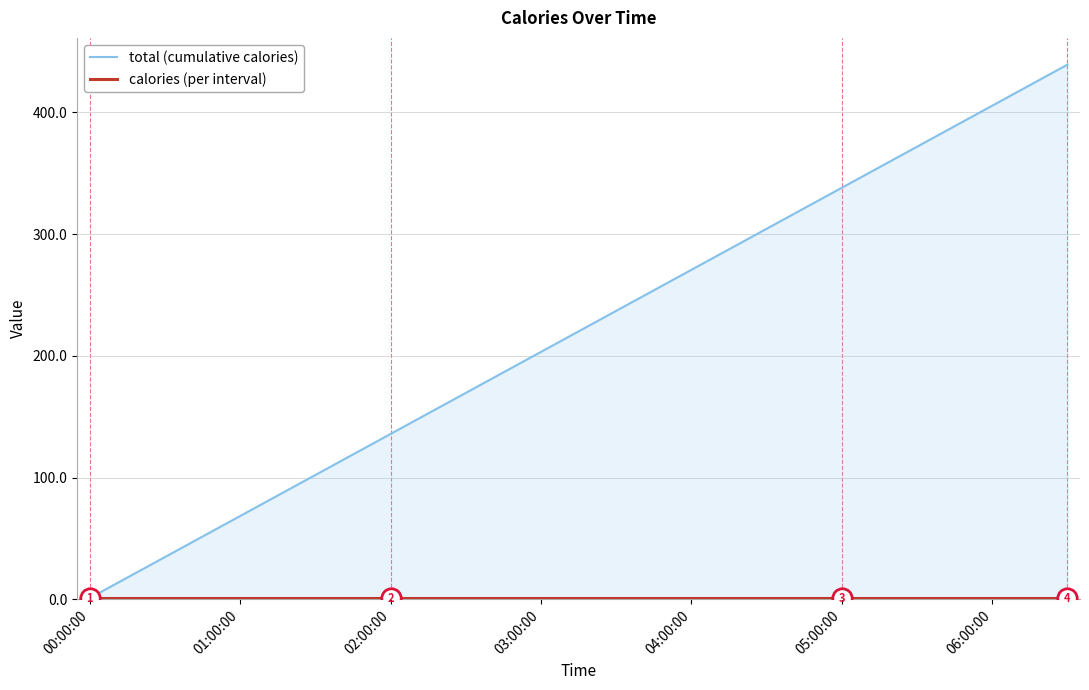

What is the greatest value displayed?

439.1